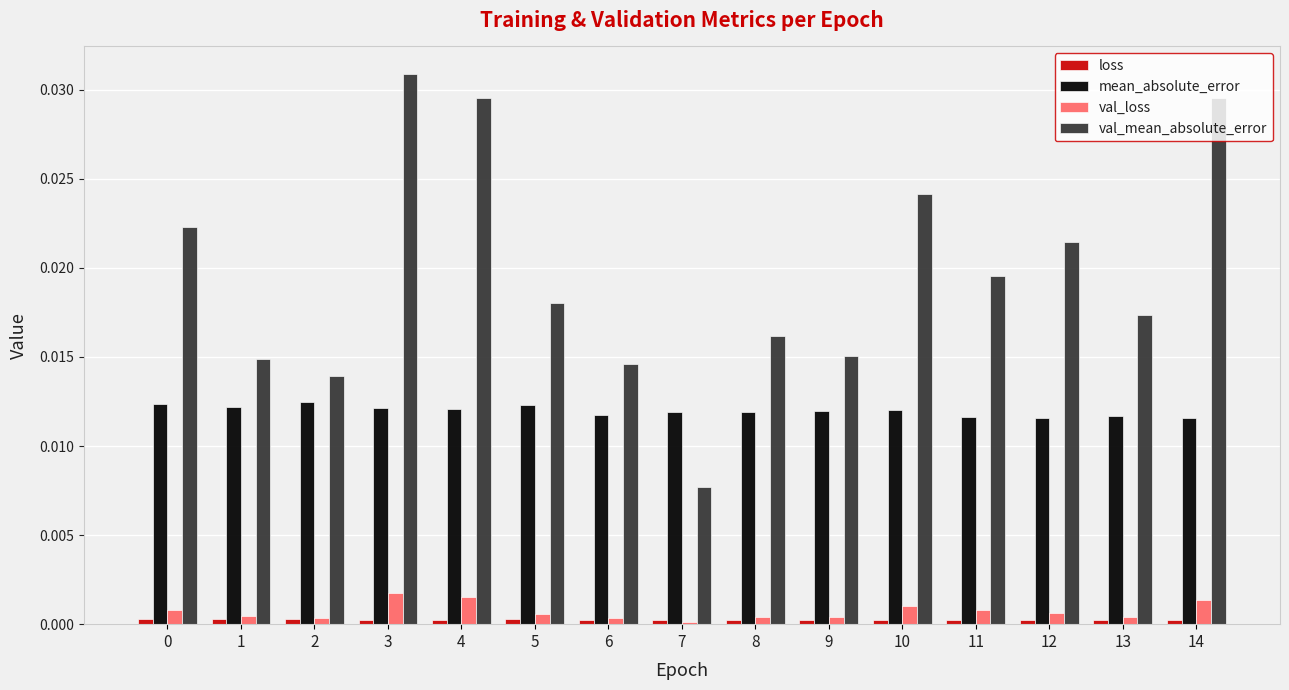

Which series has the largest total across all categories?

val_mean_absolute_error